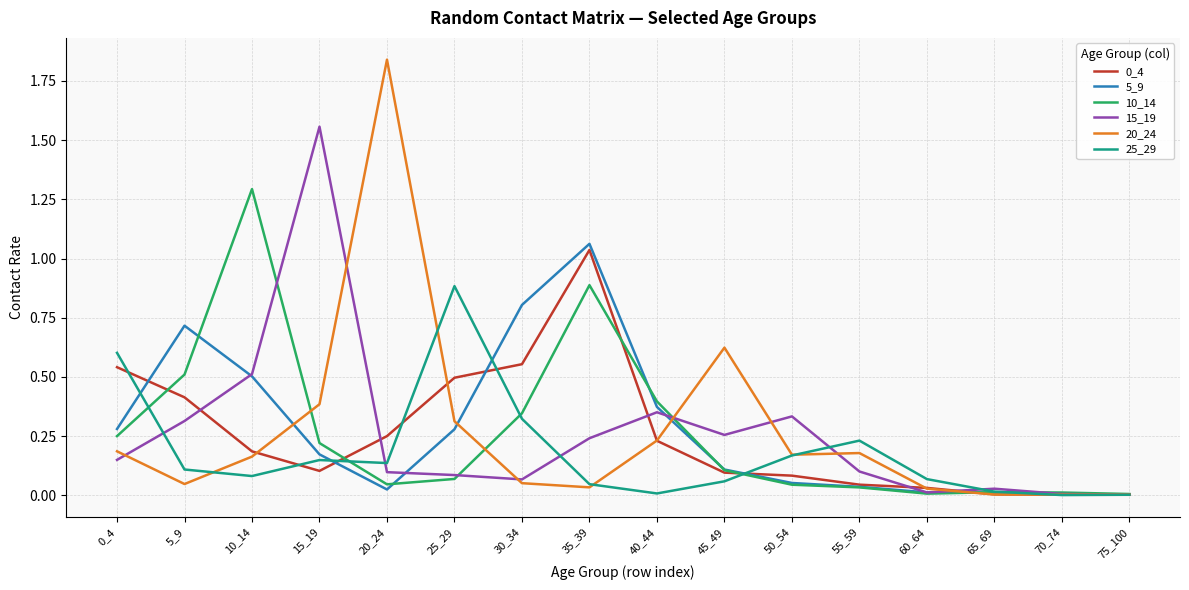

At which label does 10_14 reach its peak?

10_14